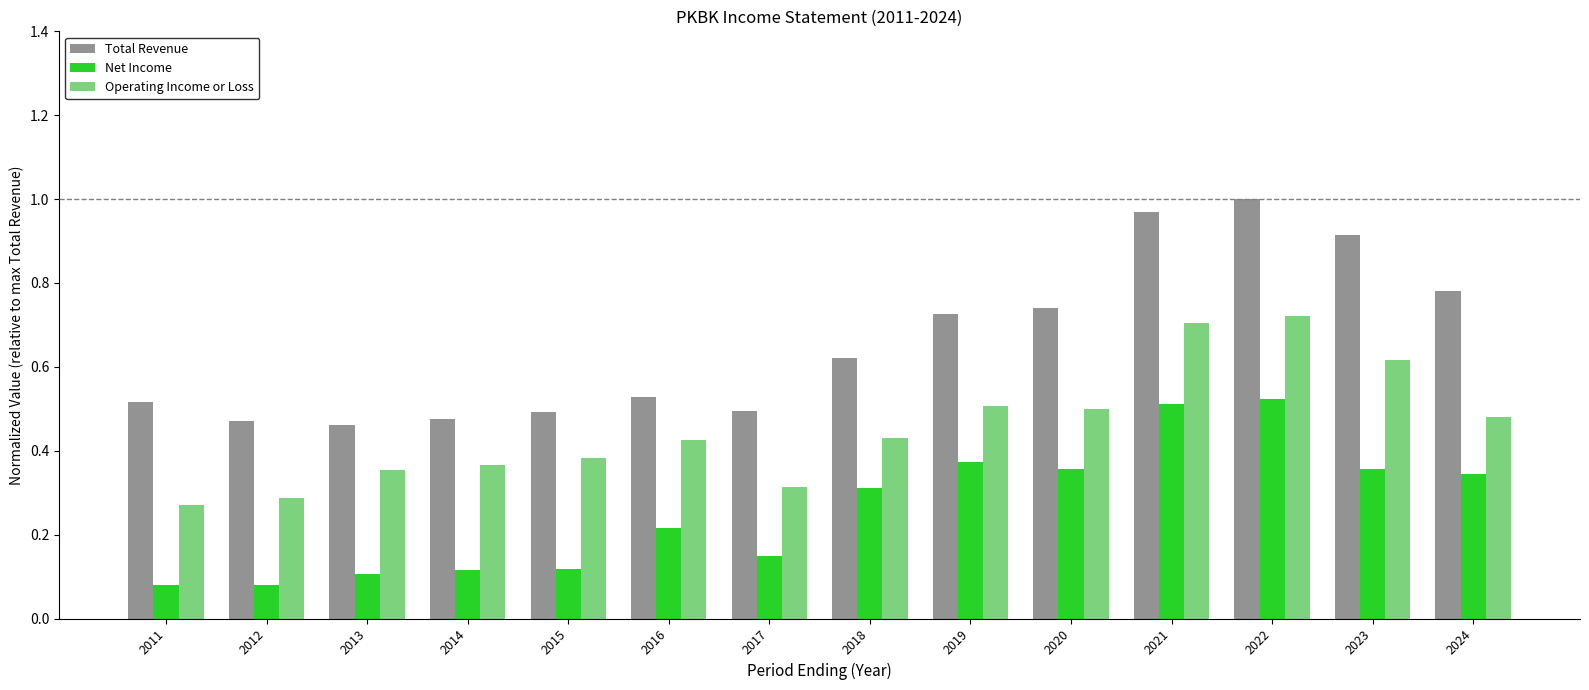

How many series are shown in this chart?

3